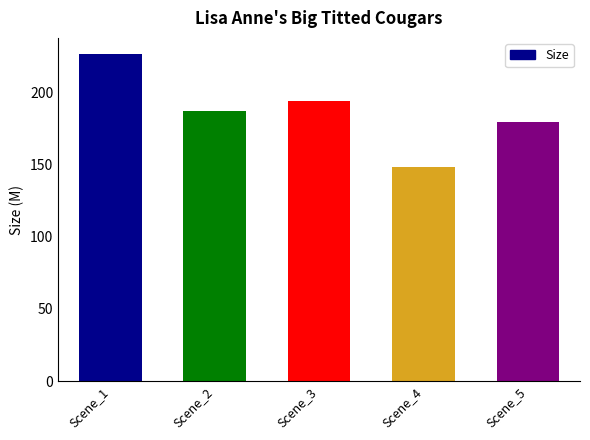

Reading right to left, extract all data points from this chart.

Scene_5=179.4	Scene_4=148.0	Scene_3=193.6	Scene_2=187.1	Scene_1=226.1